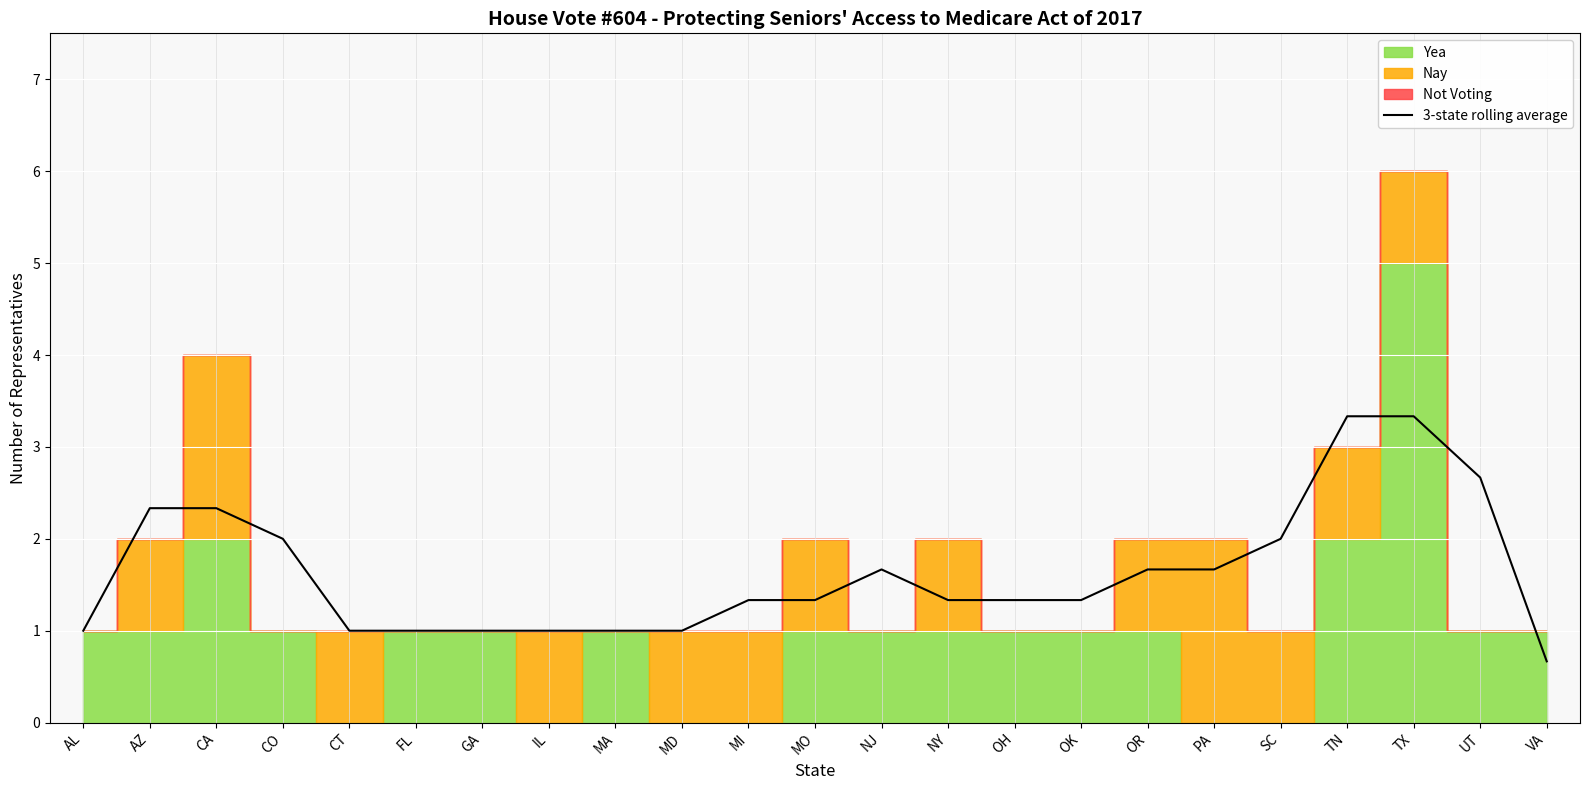

What is the change in value from CT to UT?

+1.7